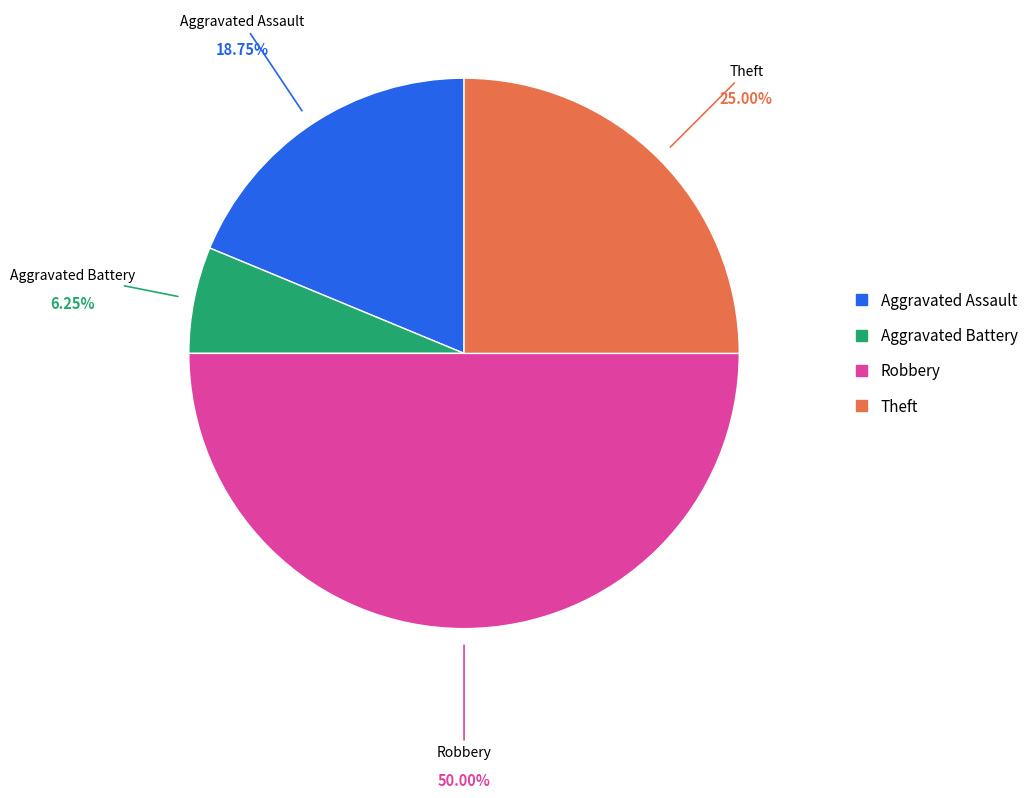

Approximately how many times larger is the value at Aggravated Assault compared to Aggravated Battery?

3.0